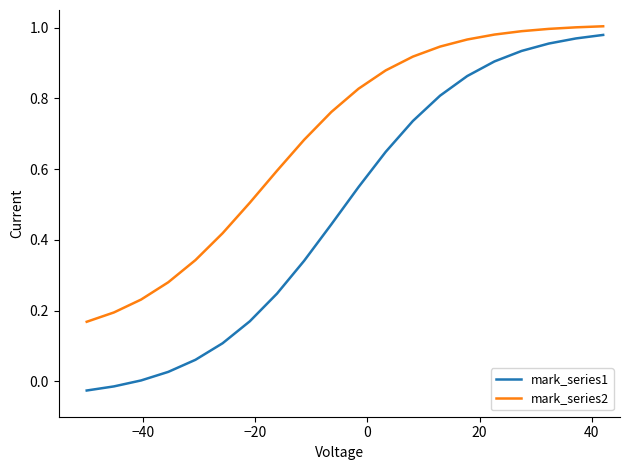

What are all the series names shown in the legend?

mark_series1, mark_series2